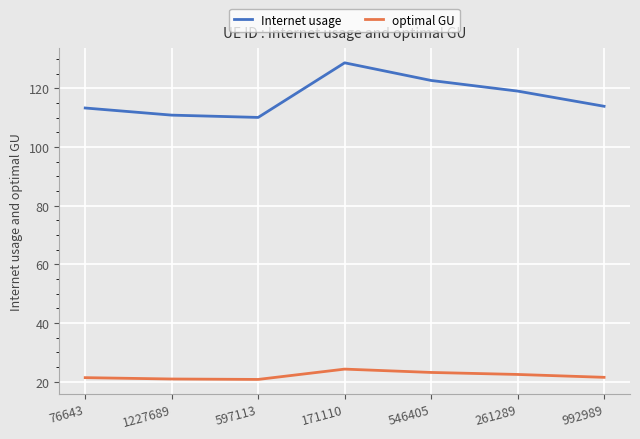

What is the maximum value for Internet usage?

128.7